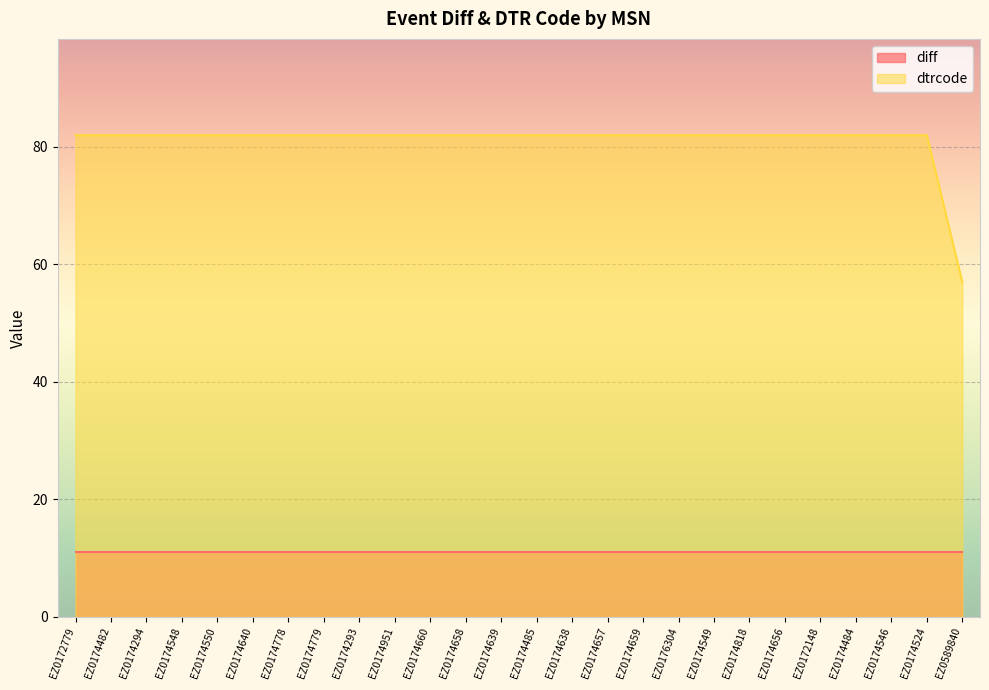

What is the difference between the maximum and minimum values in the dtrcode series?

25